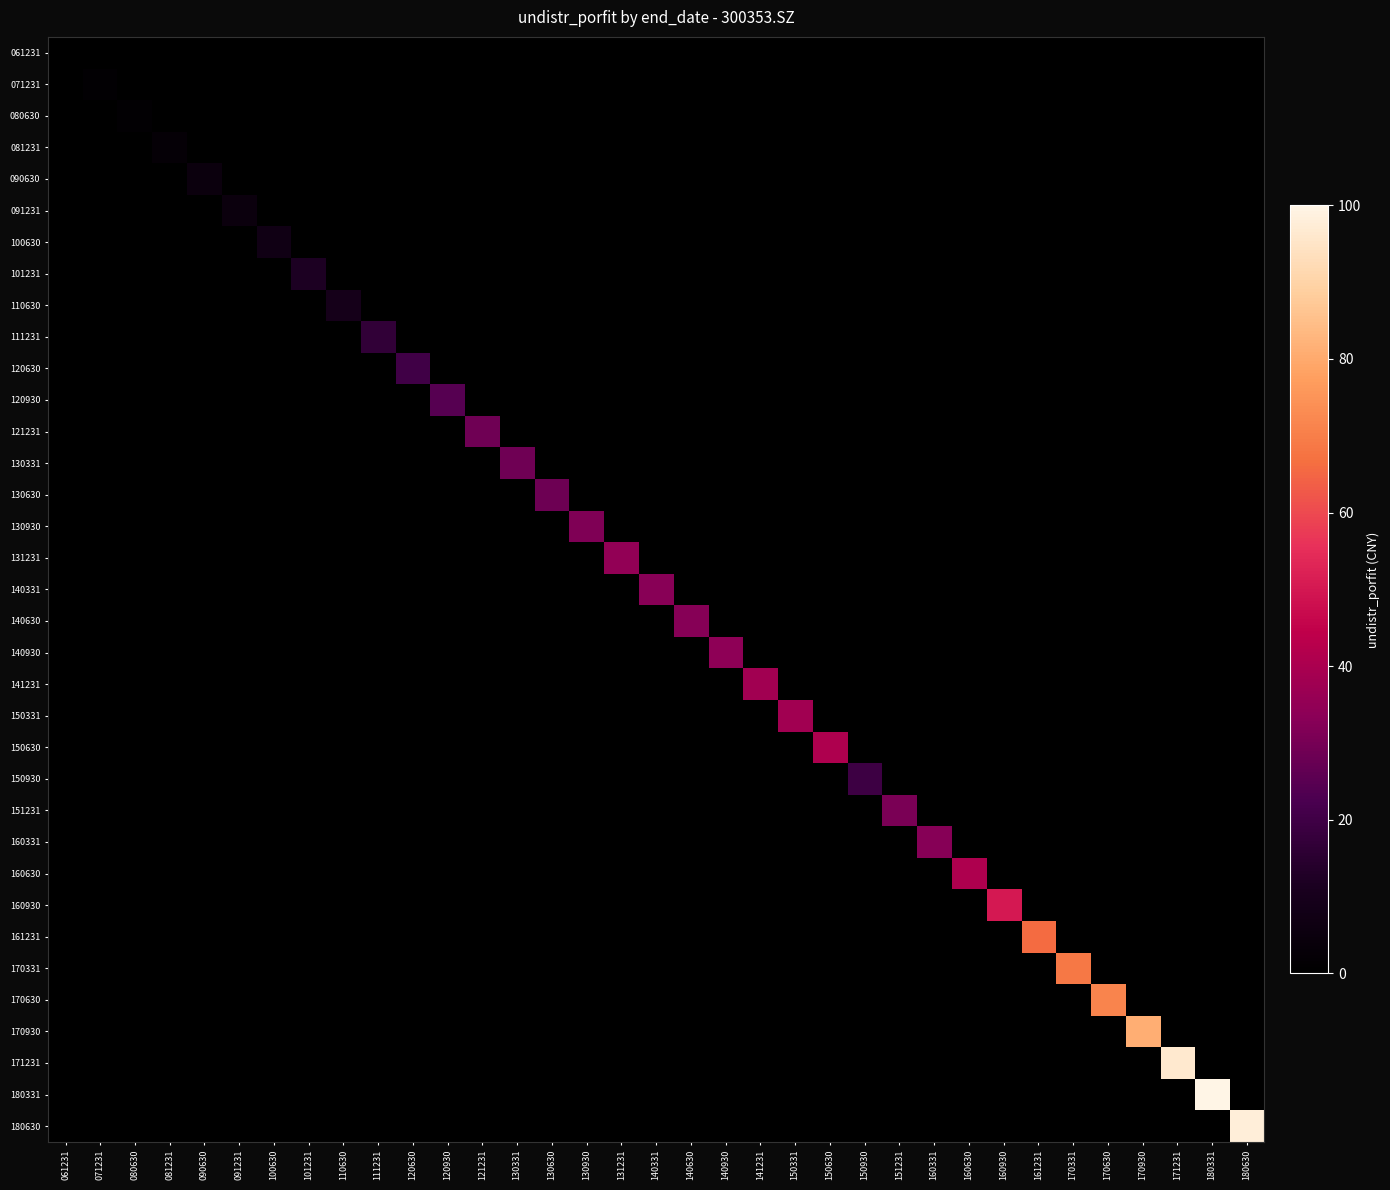

Count the number of categories in the chart.

35